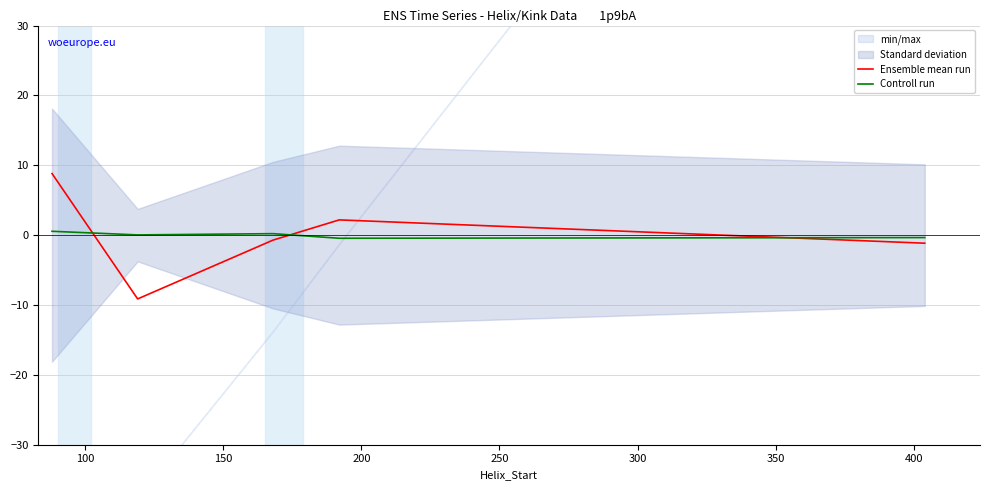

What is the difference between the maximum and second lowest values in the Controll run series?

0.9